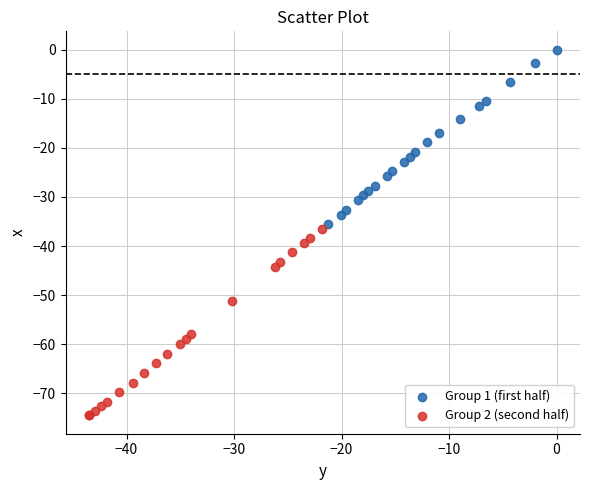

Which series has the widest spread of Y values?

Group 2 (second half)